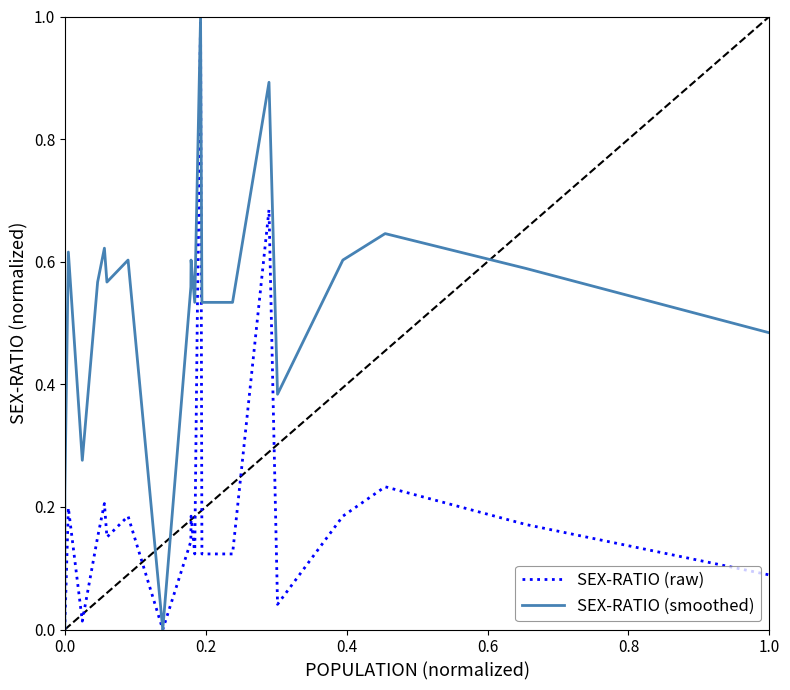

True or false: SEX-RATIO (smoothed) and SEX-RATIO (raw) intersect in this chart.

False